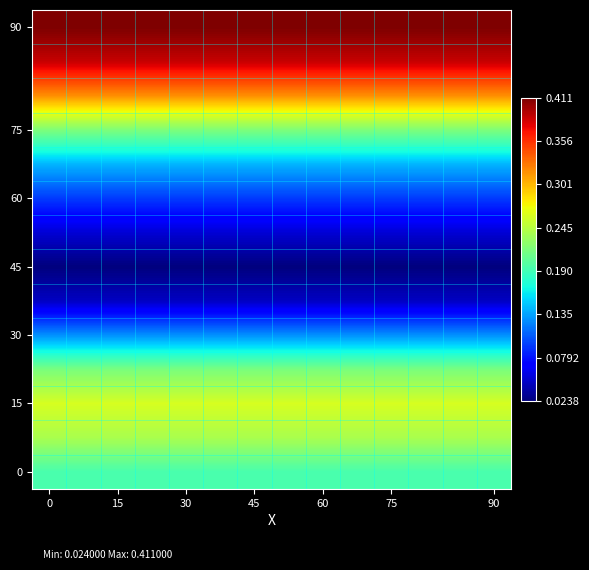

How many series are shown in this chart?

14